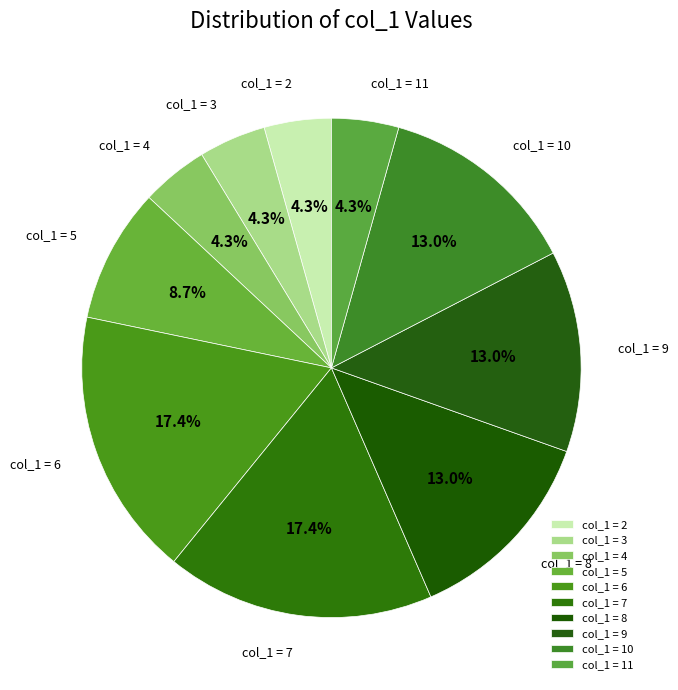

How many slices are in this pie chart?

10